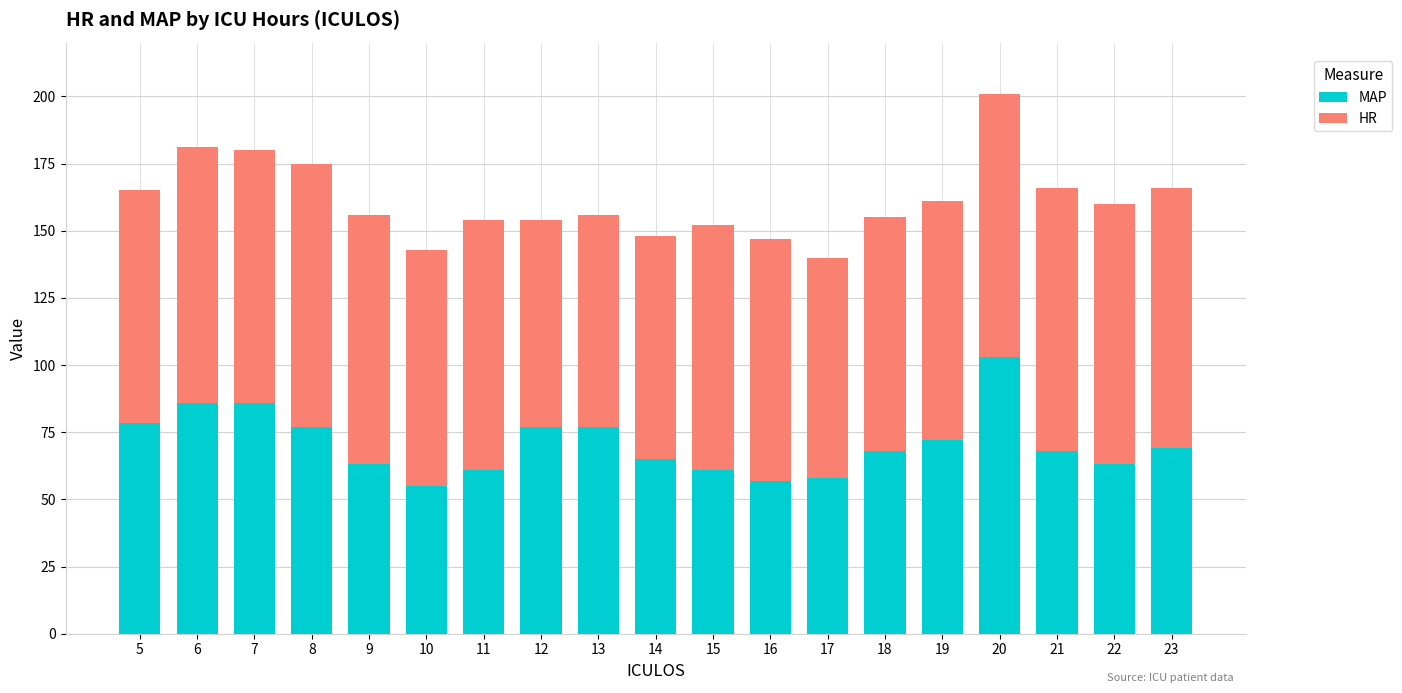

What is the total value across all series at 5?

165.0